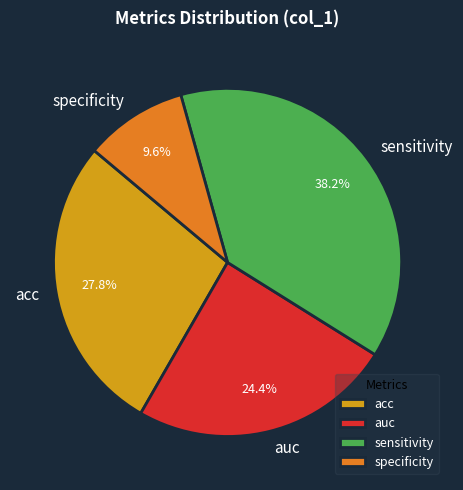

Is it true that specificity is 1% of the pie?

False